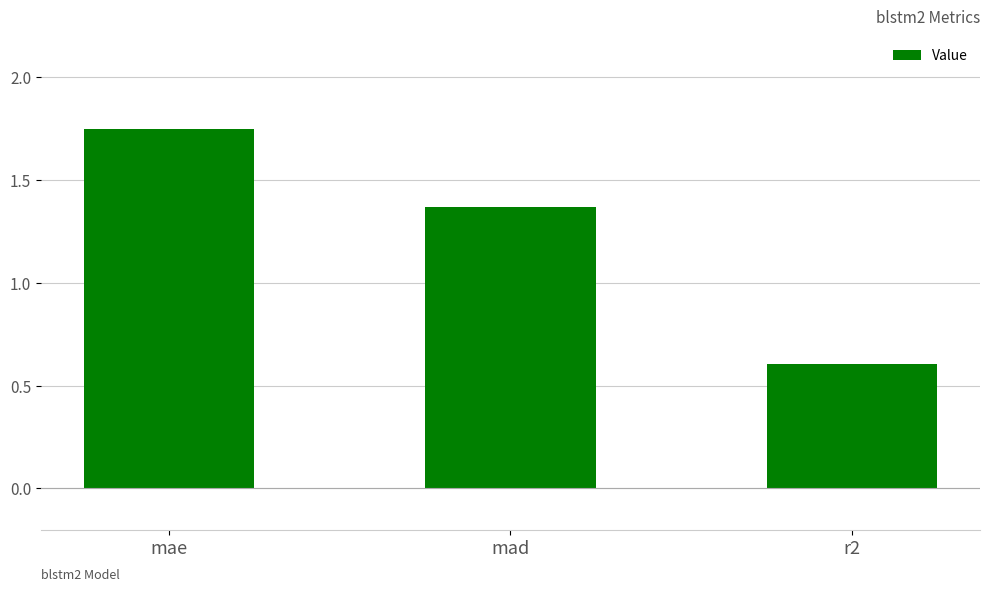

What position from the right is mad?

2